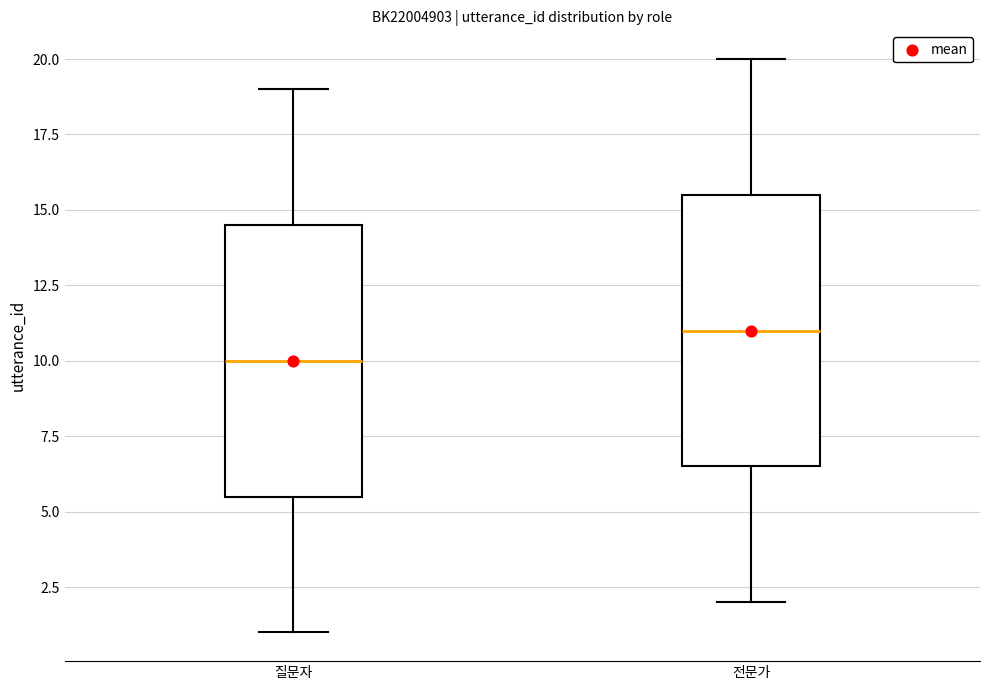

Which box's median line is the highest?

전문가